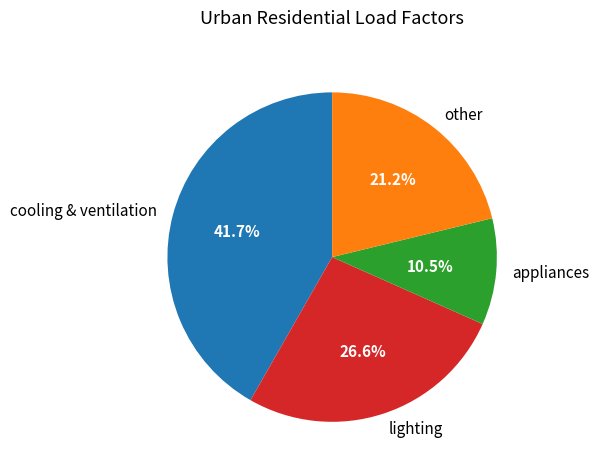

To the nearest percent, what percentage of the pie is other?

21%